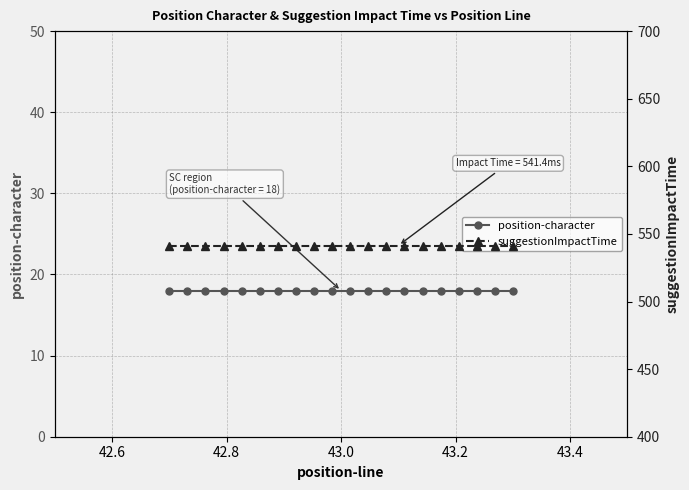

True or false: suggestionImpactTime and position-character intersect in this chart.

False